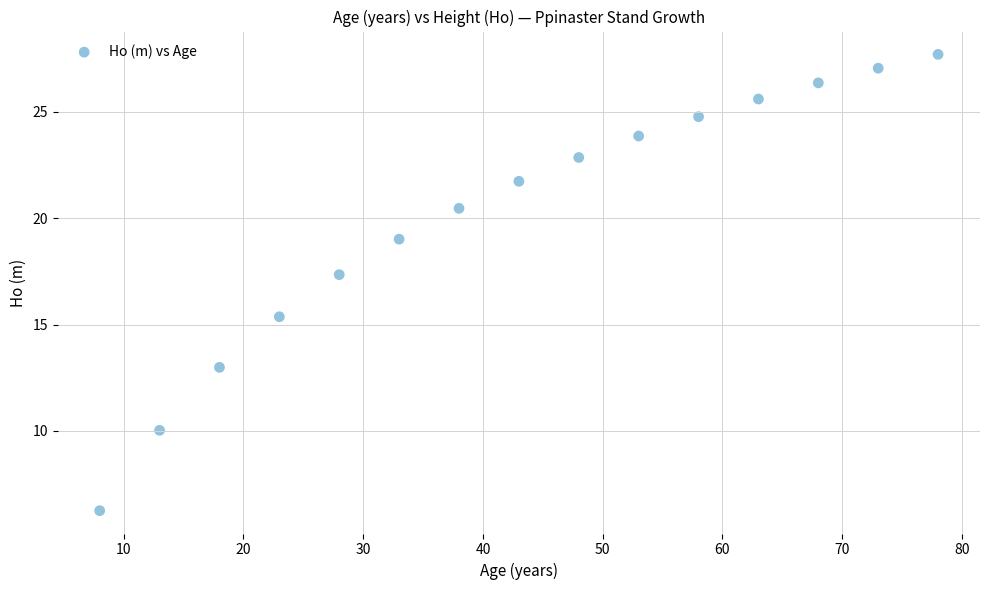

What Y value in the scatter plot is closest to 16?

15.4